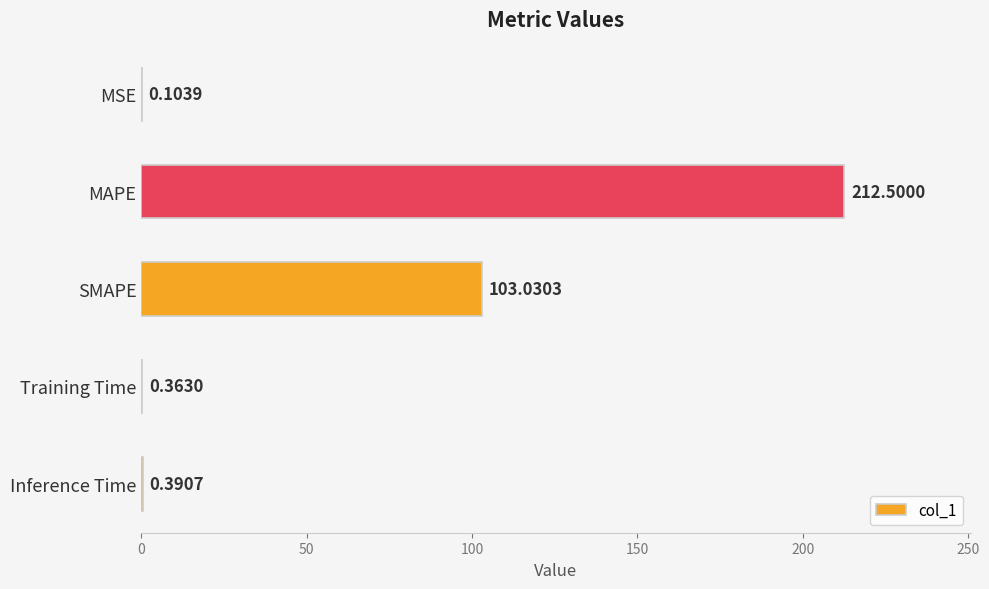

Where is the data nearest to the value 106?

SMAPE